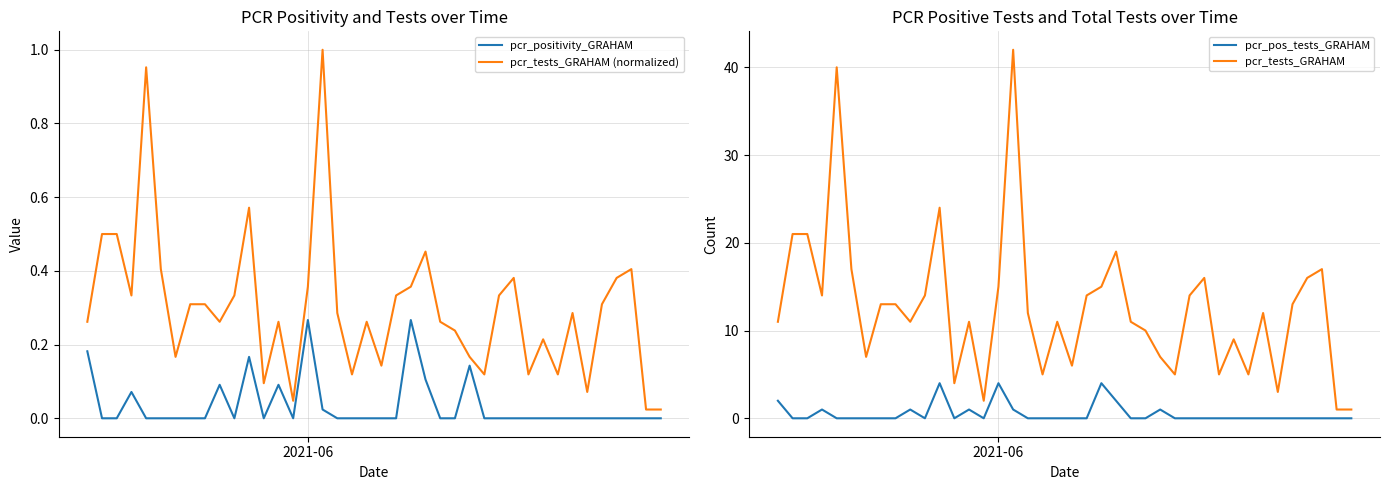

Which series has the widest spread of values?

pcr_tests_GRAHAM